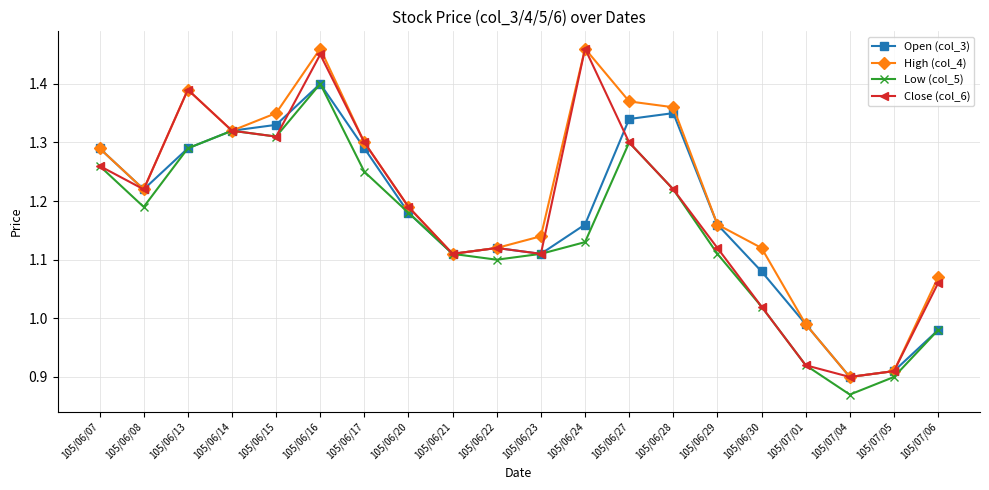

What are all the series names shown in the legend?

Open (col_3), High (col_4), Low (col_5), Close (col_6)